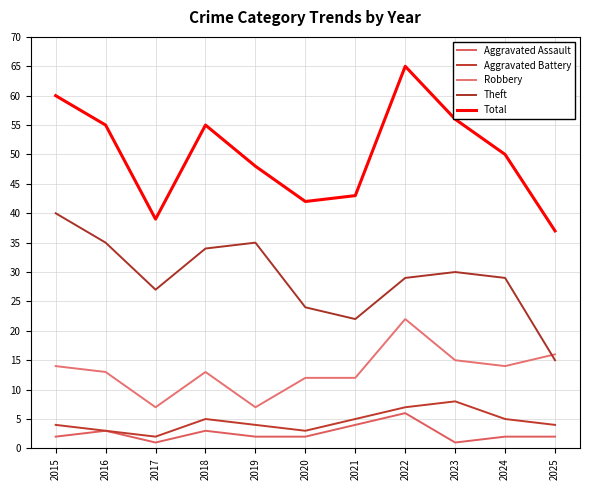

Where is the first local minimum for Aggravated Assault?

2017